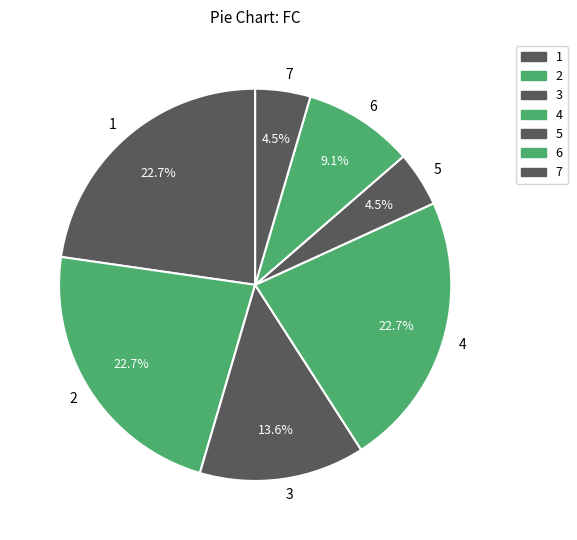

Count the number of slices in the pie.

7